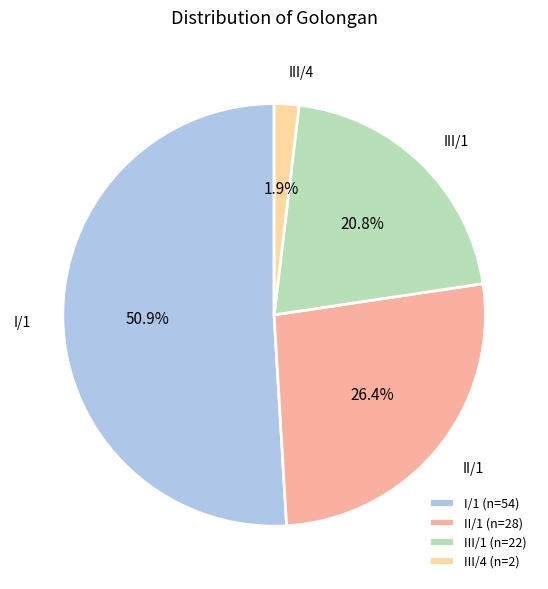

What is the largest slice in the pie chart?

I/1